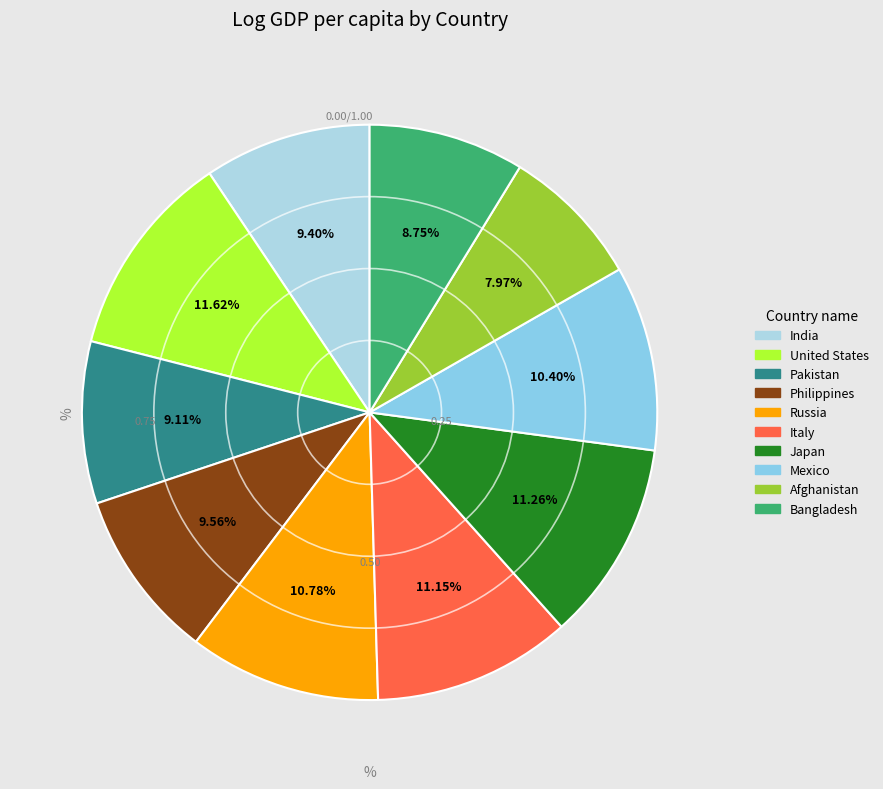

How many segments does this pie chart have?

10